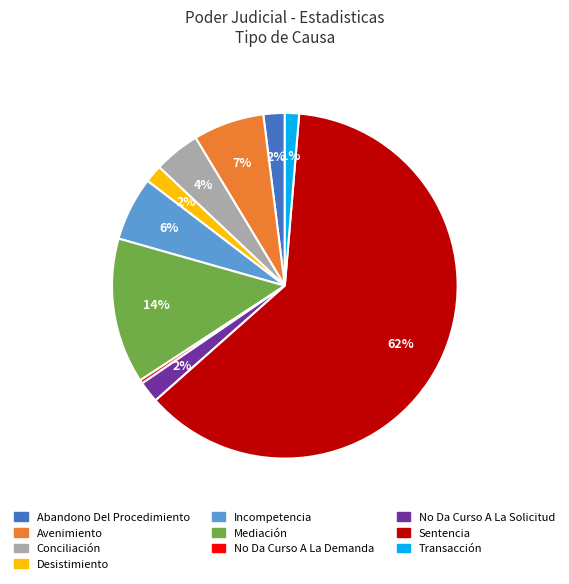

What is the smallest slice in the pie chart?

No Da Curso A La Demanda